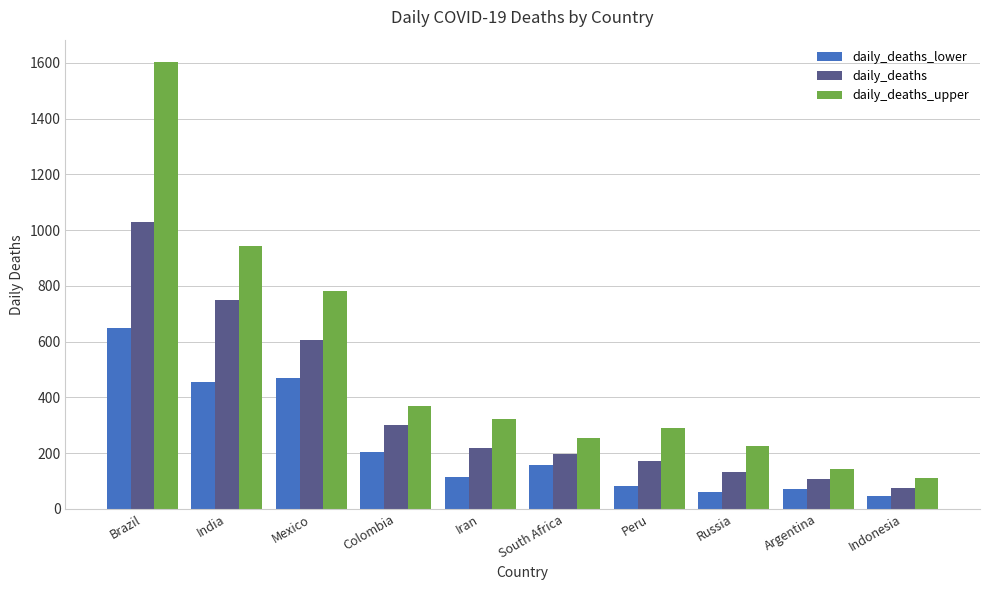

What is the difference between the maximum and minimum values in the daily_deaths series?

953.3